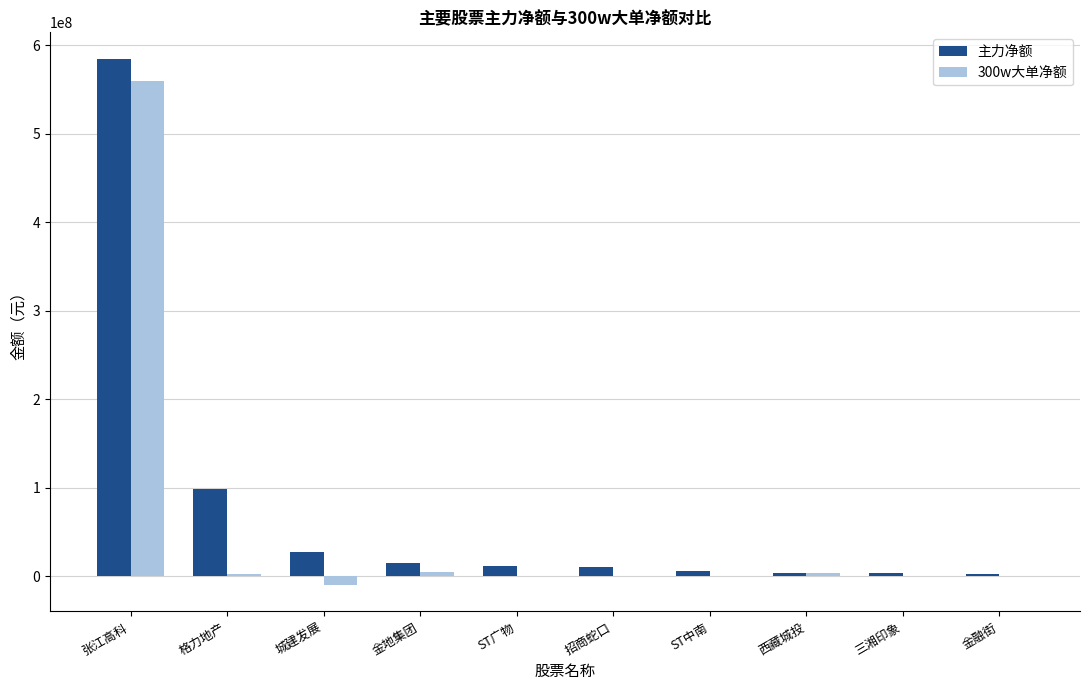

Where is 主力净额 nearest to the value 293668498?

格力地产